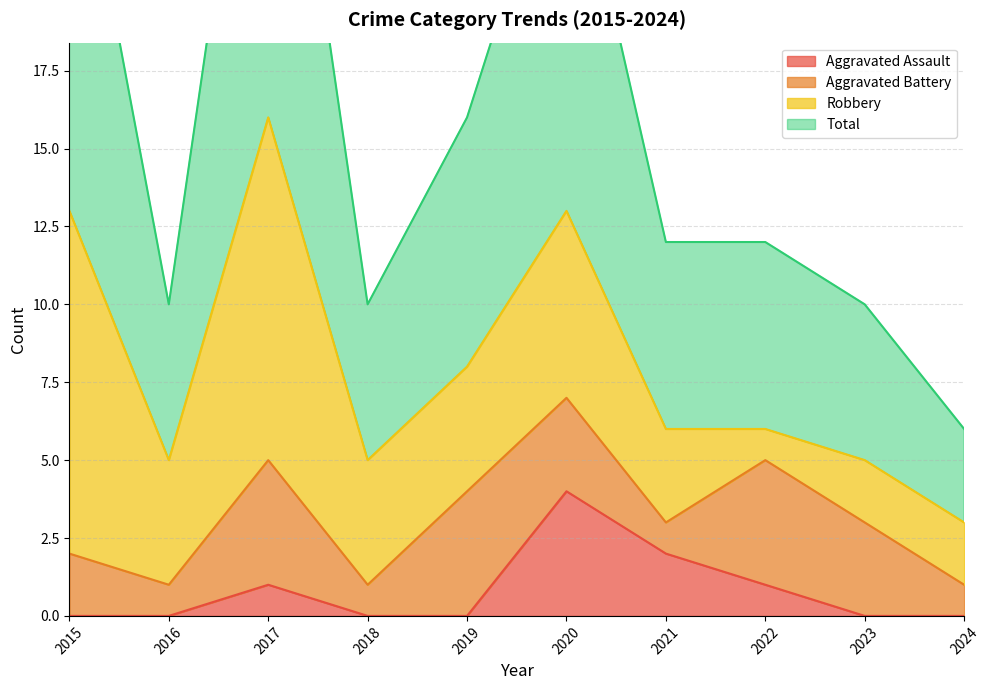

How many interior local peaks does the Aggravated Assault series have?

2